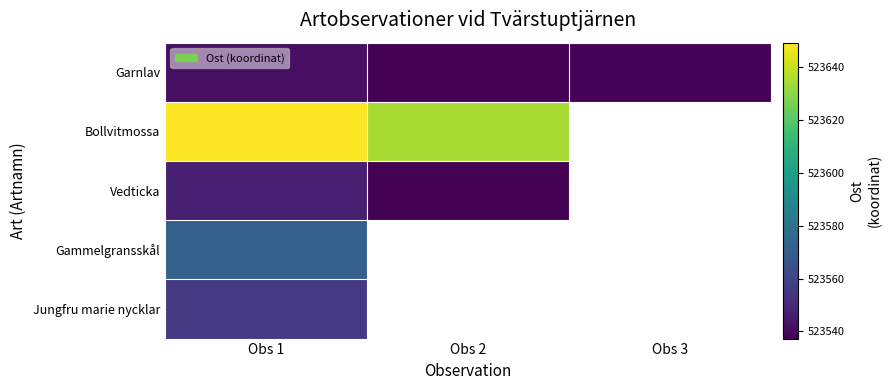

List the series in order of their peak value, highest first.

Bollvitmossa, Gammelgransskål, Jungfru marie nycklar, Vedticka, Garnlav